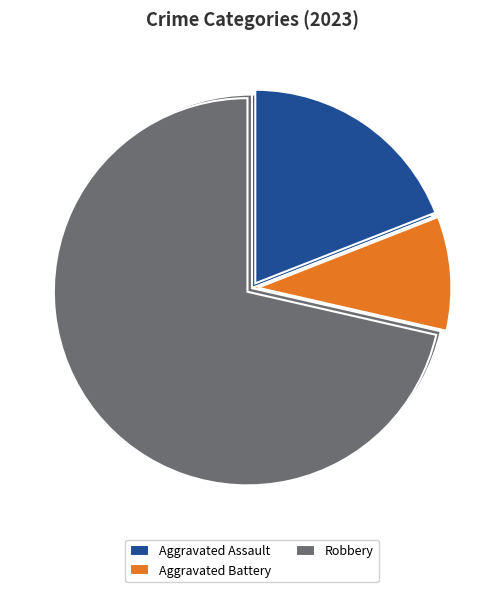

Which slice is the largest?

Robbery